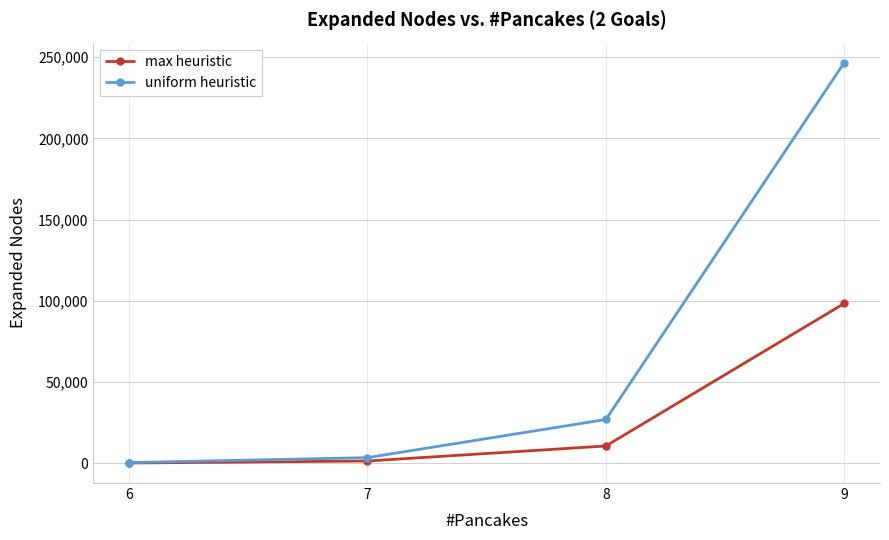

Is the value of max heuristic at 8 greater than the value of uniform heuristic at 7?

Yes